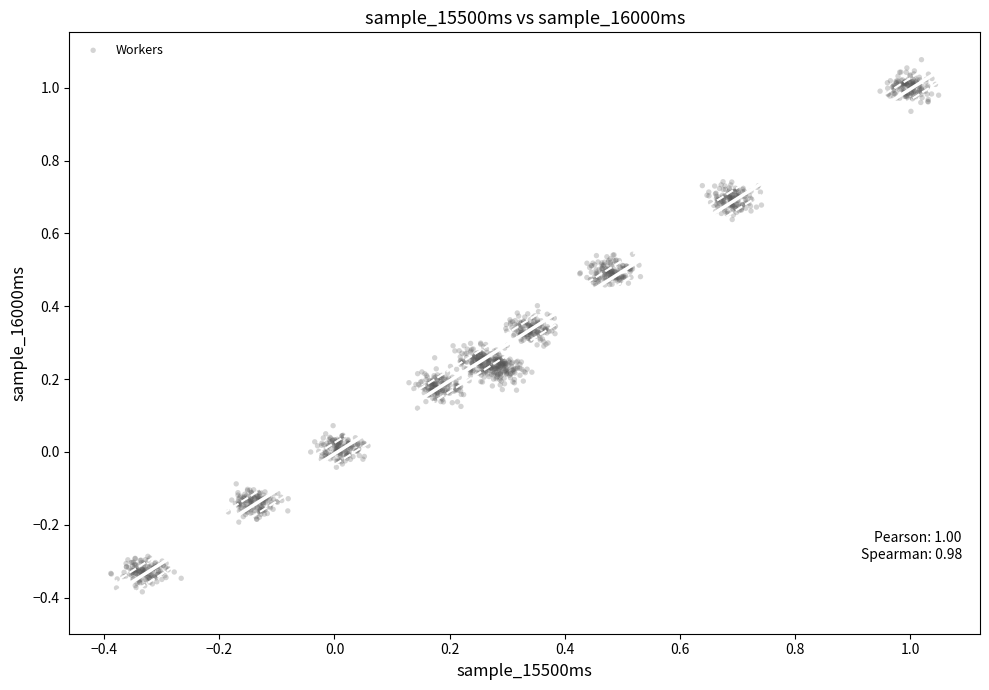

What is the range of X values (max minus min)?

1.4